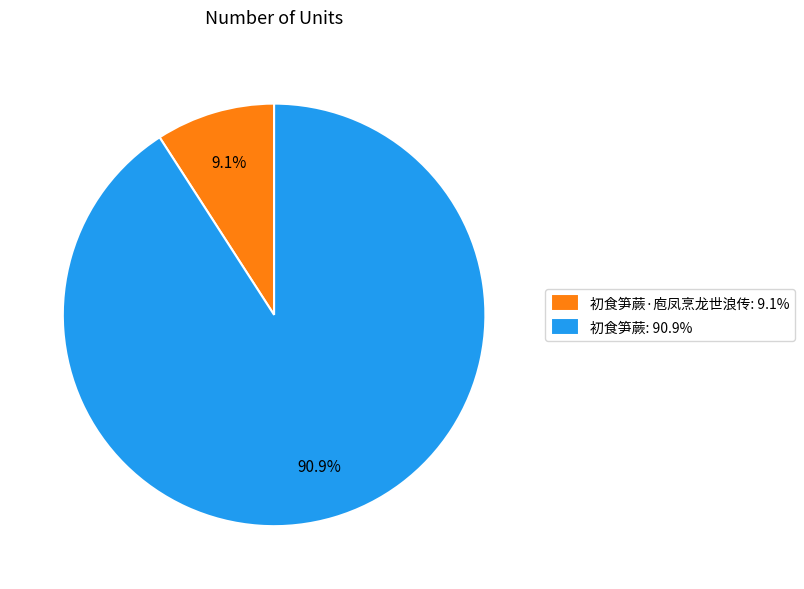

What portion of the pie excludes 初食笋蕨: 90.9%?

9.1%